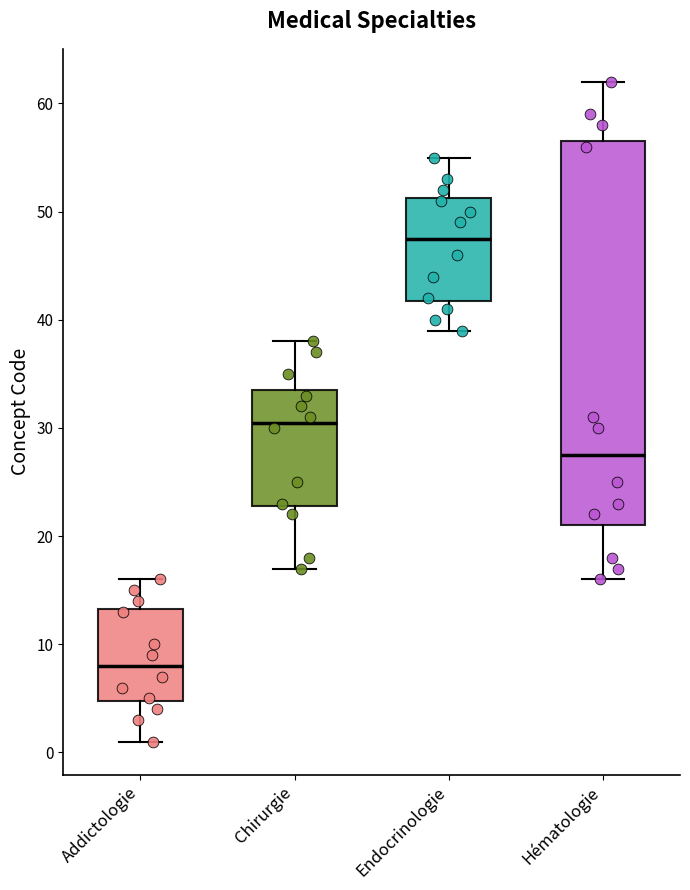

Reading left to right, read every box against the y-axis: the position of its median line, the range the box covers, and the ends of its whiskers. The values are not printed on the chart, so give them approximately, as read against the axis.

Addictologie: median 8, box 5 to 13, whiskers 1 to 16
Chirurgie: median 31, box 23 to 34, whiskers 17 to 38
Endocrinologie: median 48, box 42 to 51, whiskers 39 to 55
Hématologie: median 28, box 21 to 57, whiskers 16 to 62